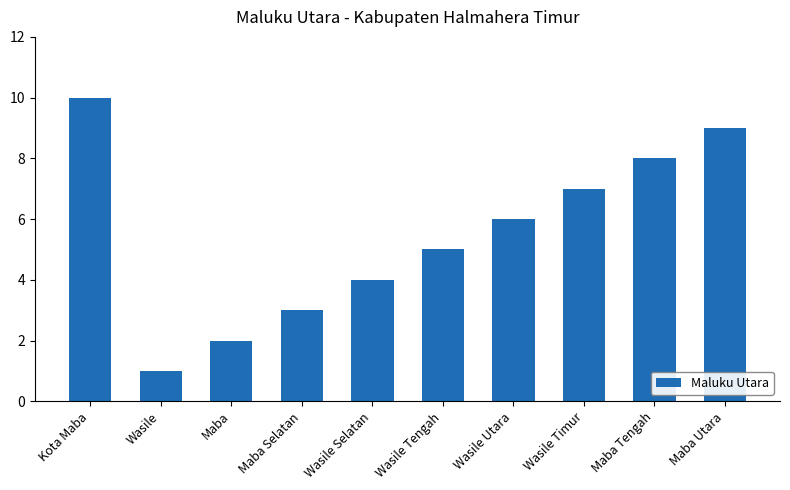

What is the minimum value shown in the chart?

1